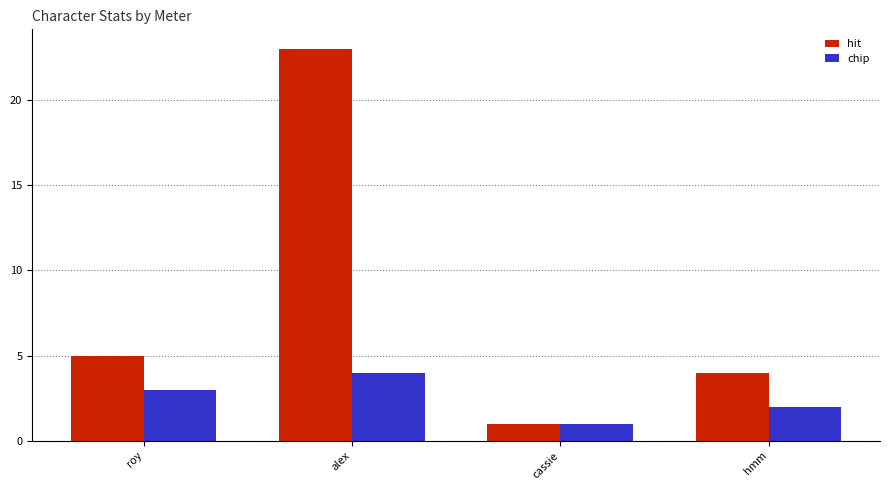

List the series in order of their overall mean, lowest first.

chip, hit